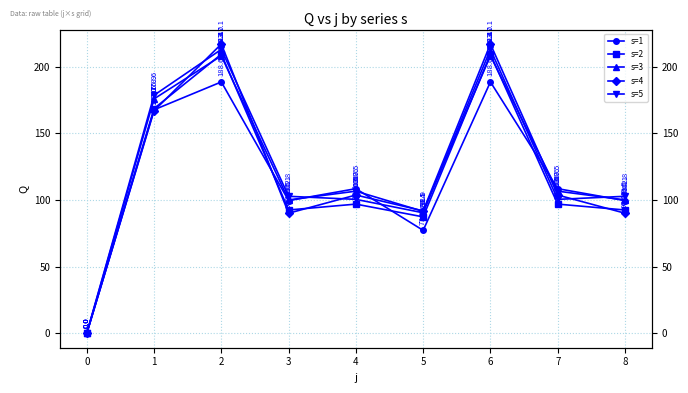

Which series has the widest spread of values?

s=4